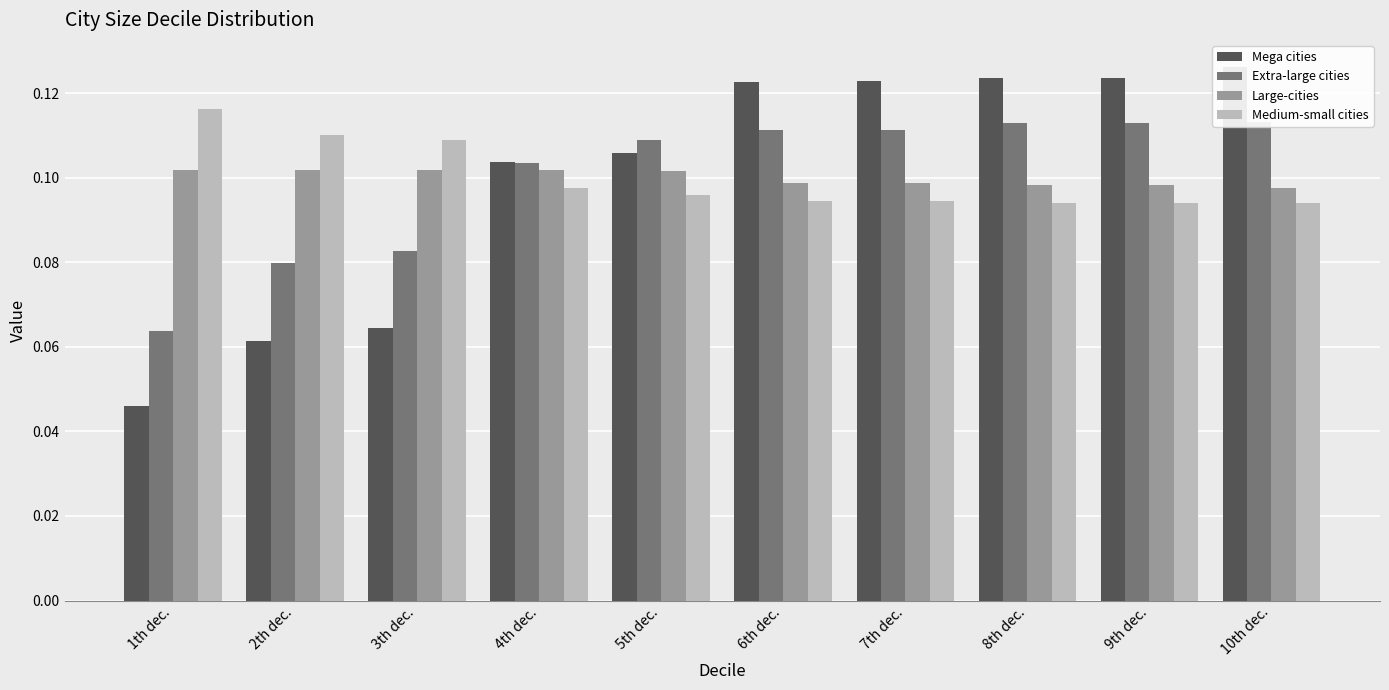

How many bars are there in total?

40